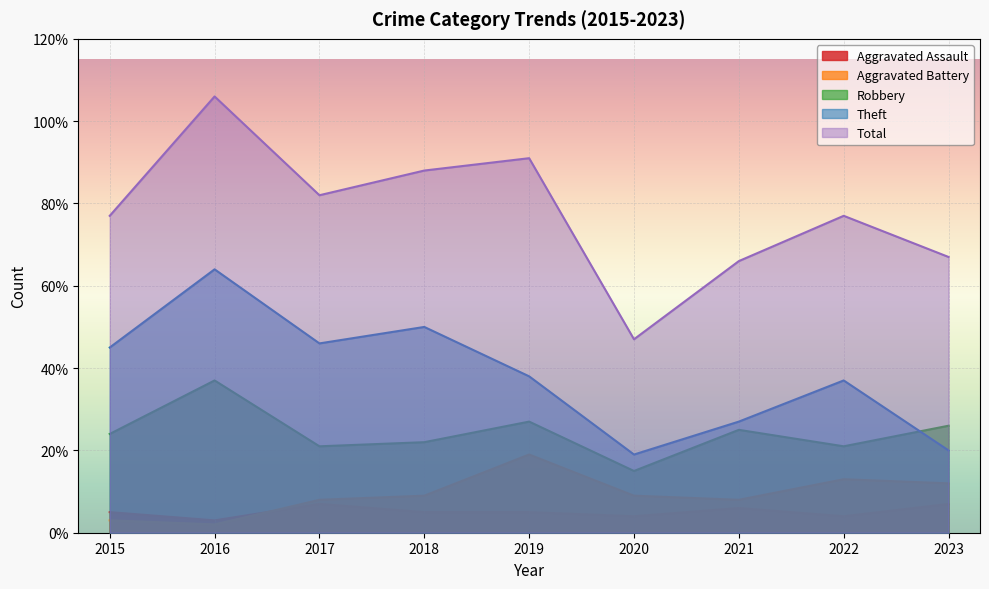

At which category does Robbery reach its first local peak?

2016